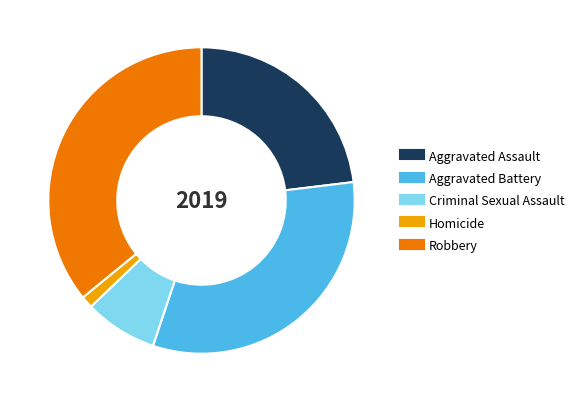

Is Criminal Sexual Assault the majority of the pie?

No